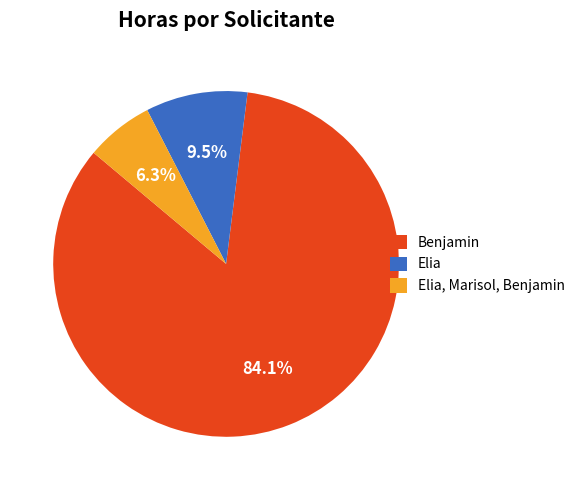

Which category has the smallest portion of the pie?

Elia, Marisol, Benjamin